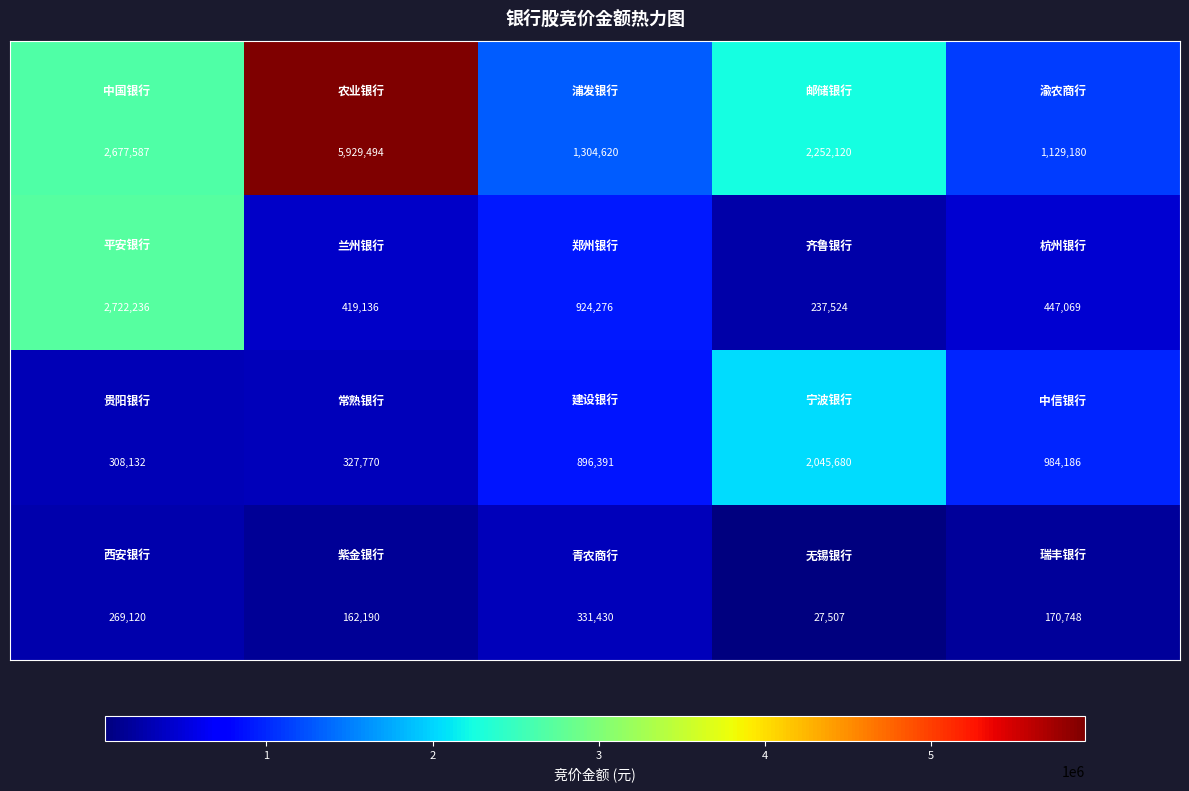

What is the minimum value shown in the chart?

27507